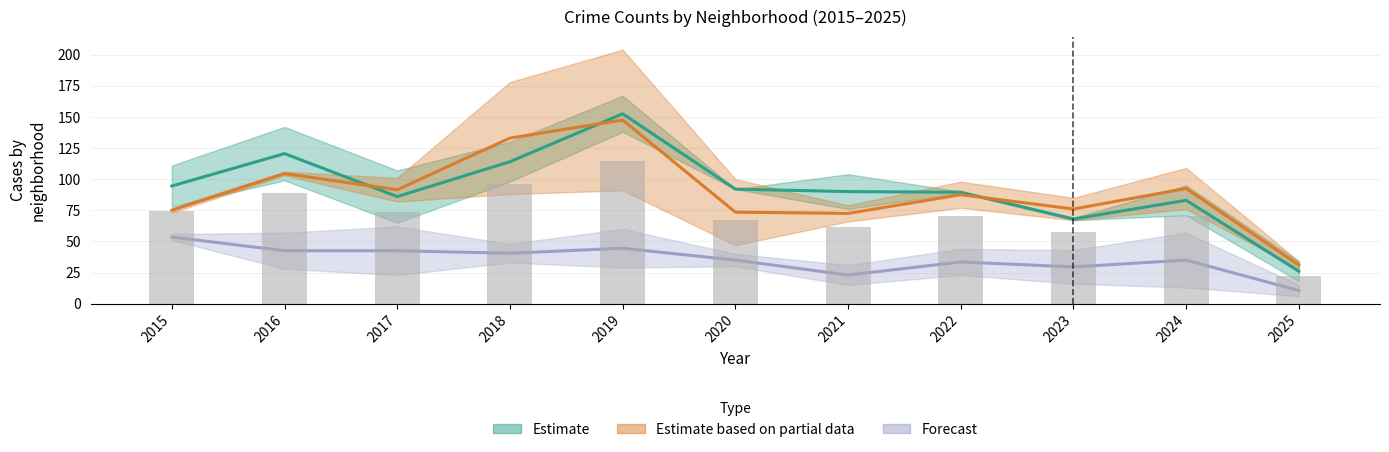

What is the minimum value shown in the chart?

6